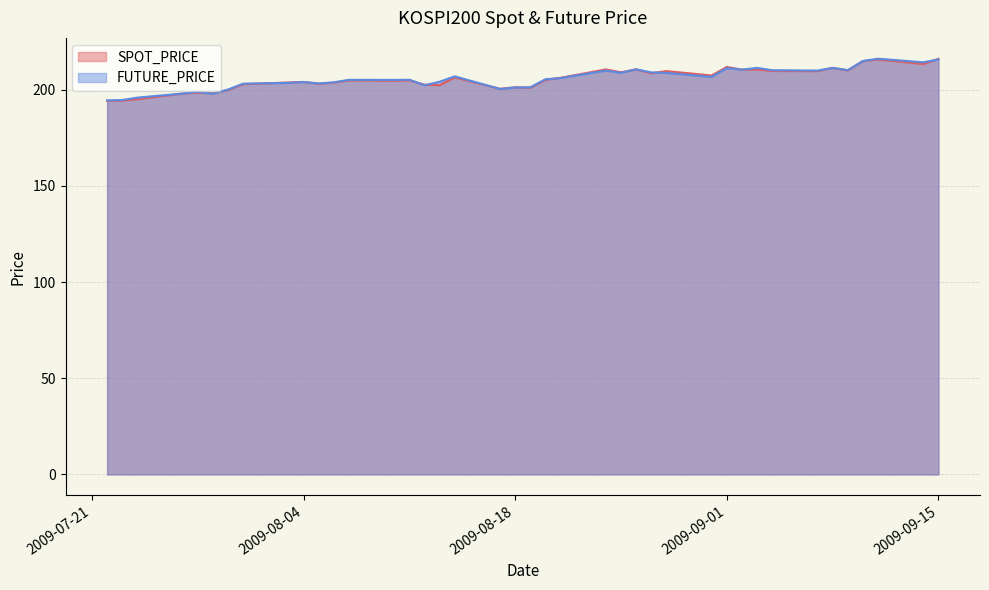

At how many categories does at least one series exceed 203?

29